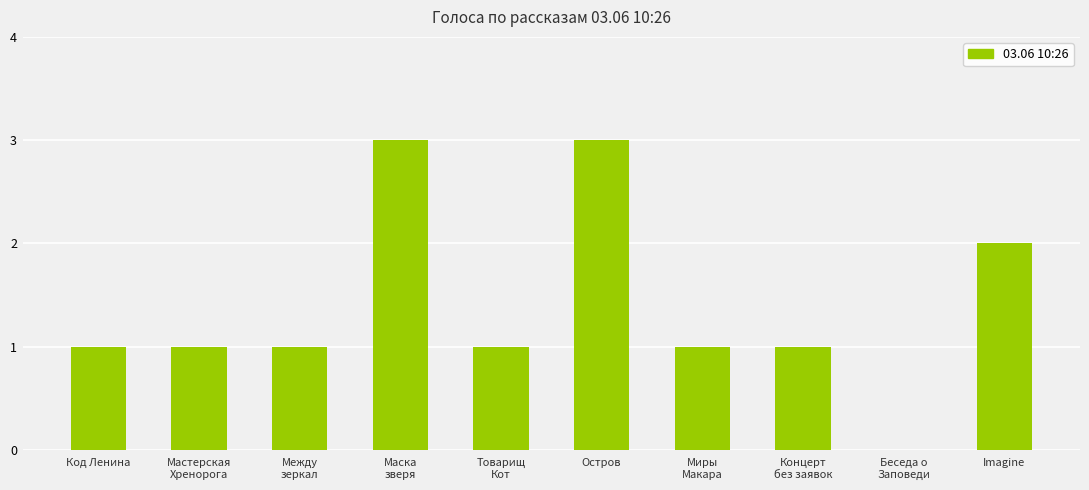

How many series are shown in this chart?

1